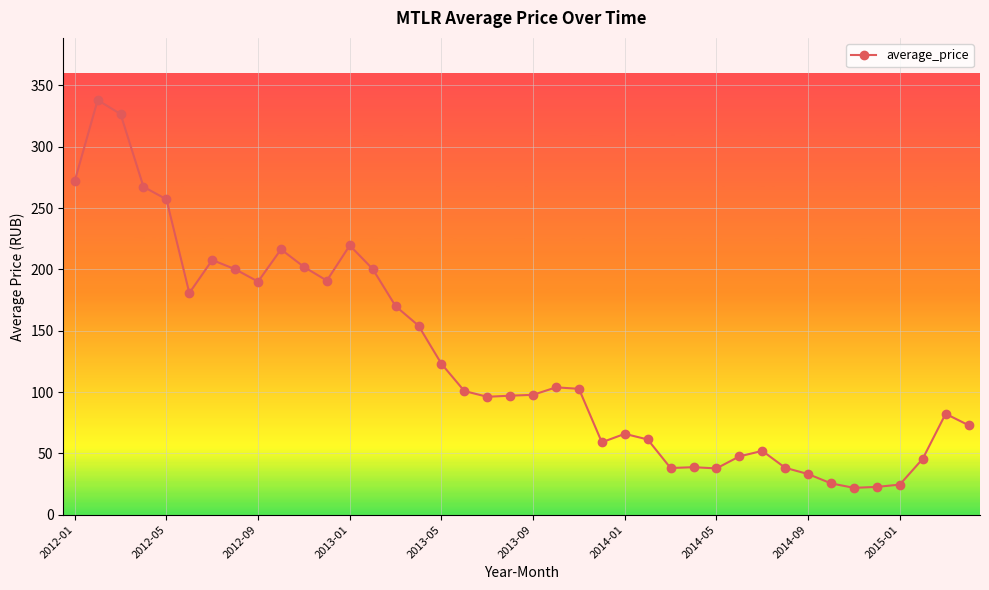

What is the value of the 20th point from the left?

97.0